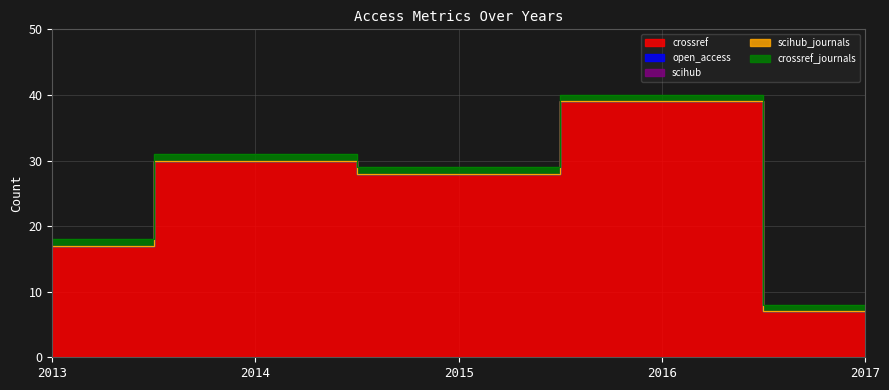

Which has a higher value, 2016 or 2017?

2016